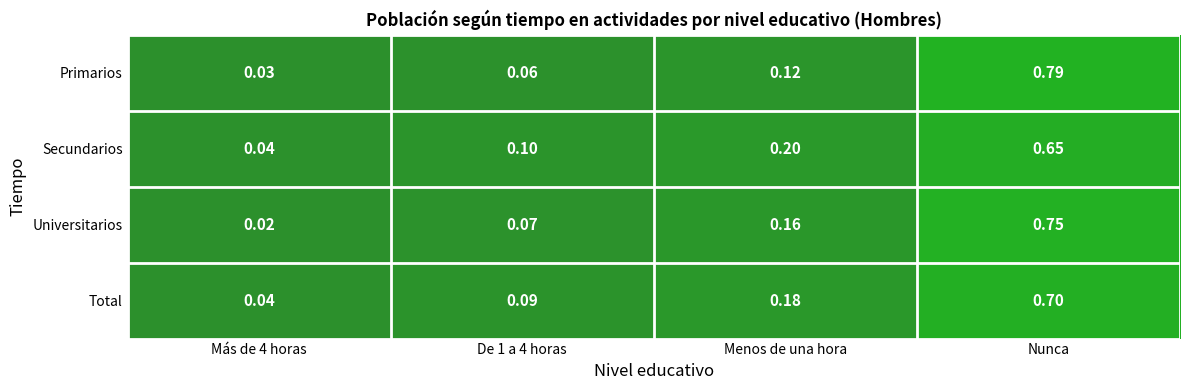

Which series has the largest range (max minus min)?

Primarios